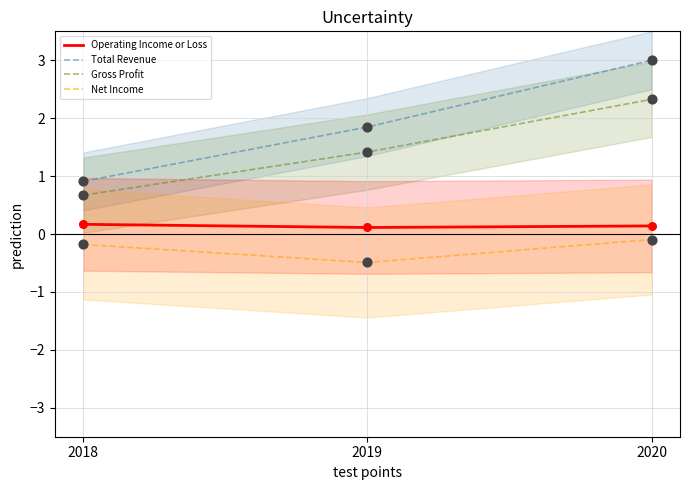

What is the total value across all series at 2019?

2.9